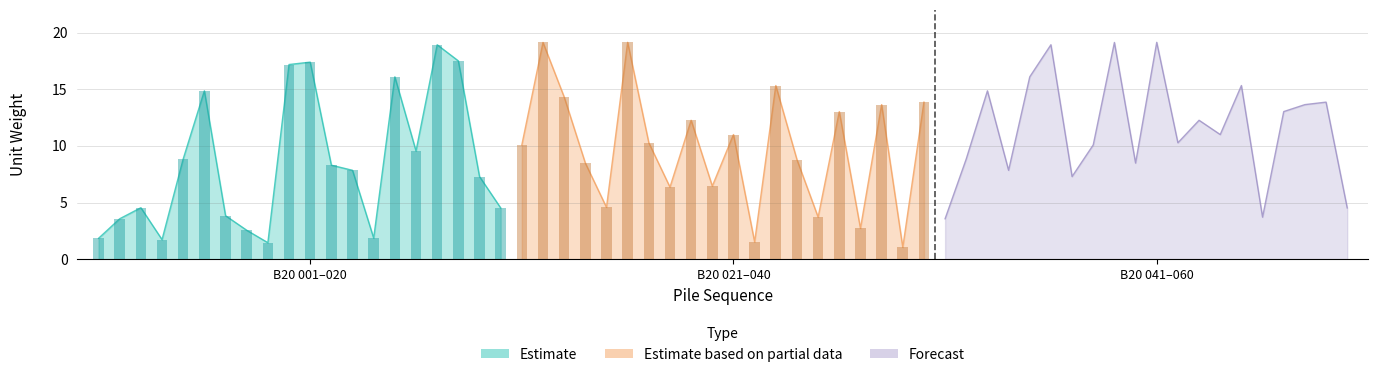

What are all the series names shown in the legend?

Estimate, Estimate based on partial data, Forecast